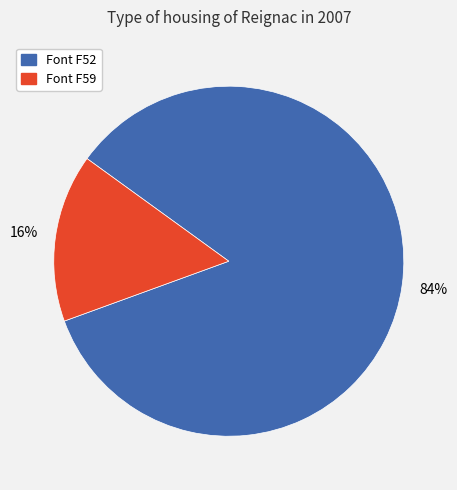

The Font F52 slice represents 84% of the pie. True or false?

True